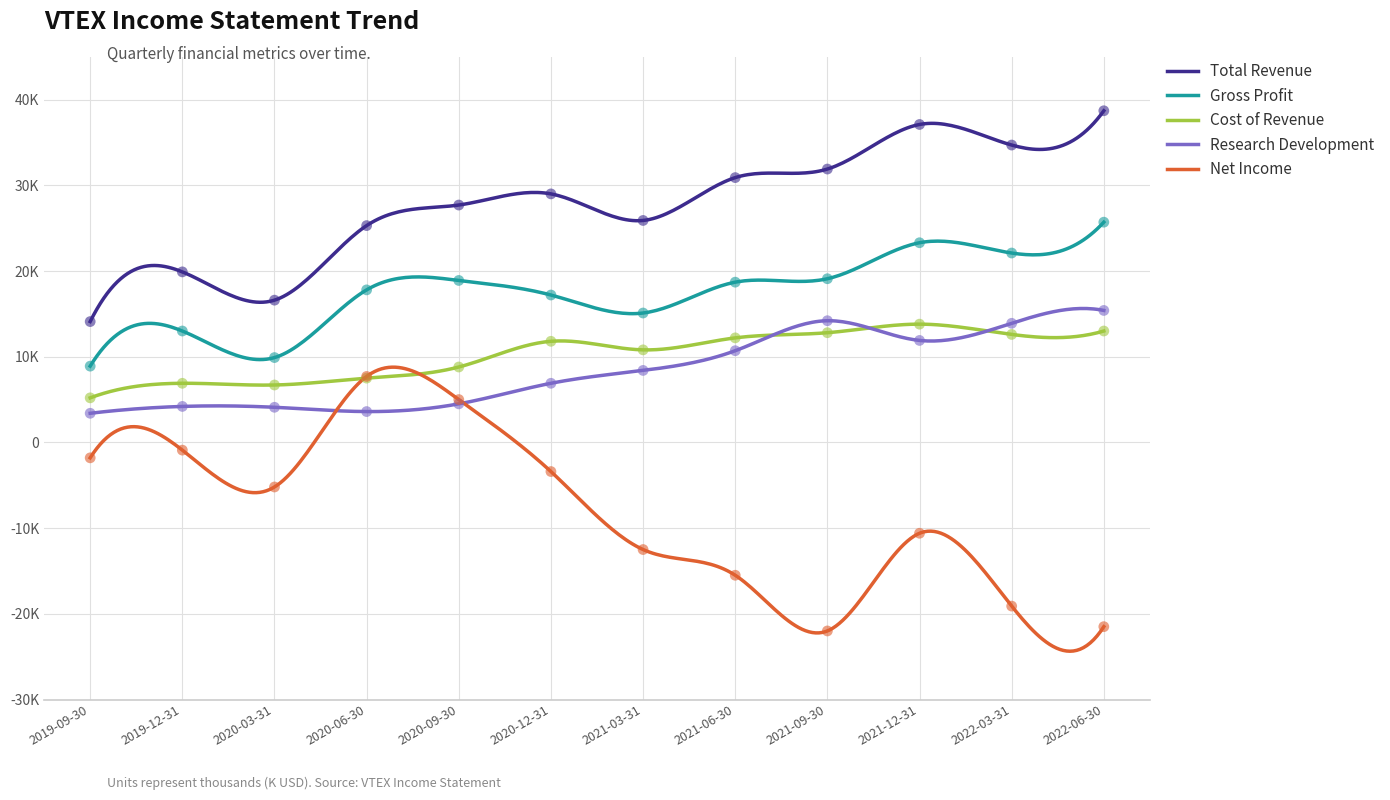

Which series has the largest total across all categories?

Total Revenue